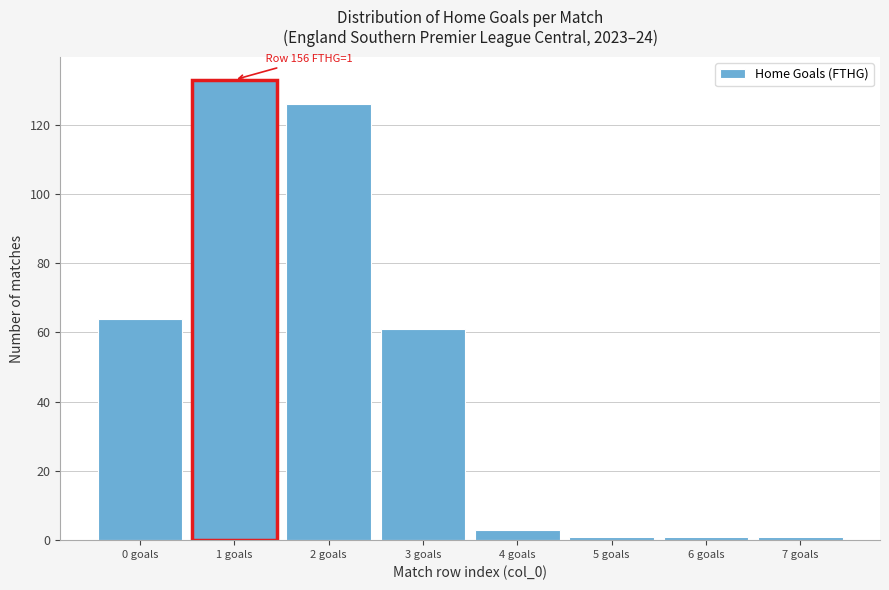

Which range on the x-axis has the tallest bar?

0.5 to 1.5